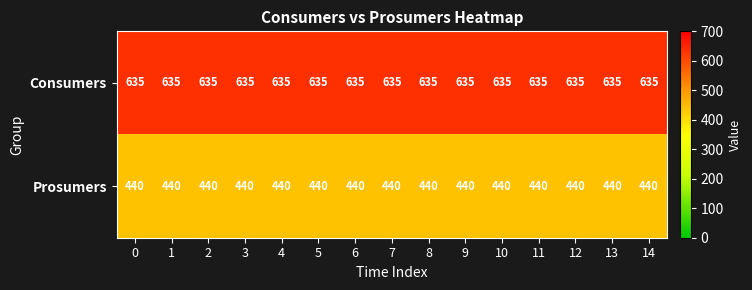

What is the maximum value shown in the chart?

635